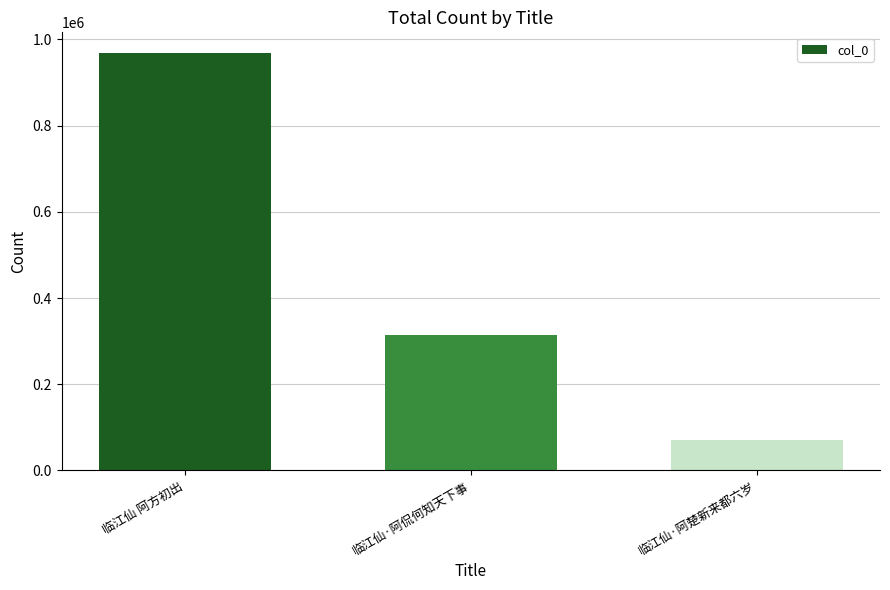

Approximately how many times larger is the value at 临江仙 阿方初出 compared to 临江仙·阿楚新来都六岁?

13.7